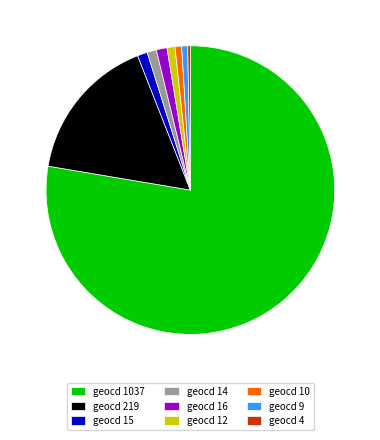

Which slice is the largest?

geocd 1037